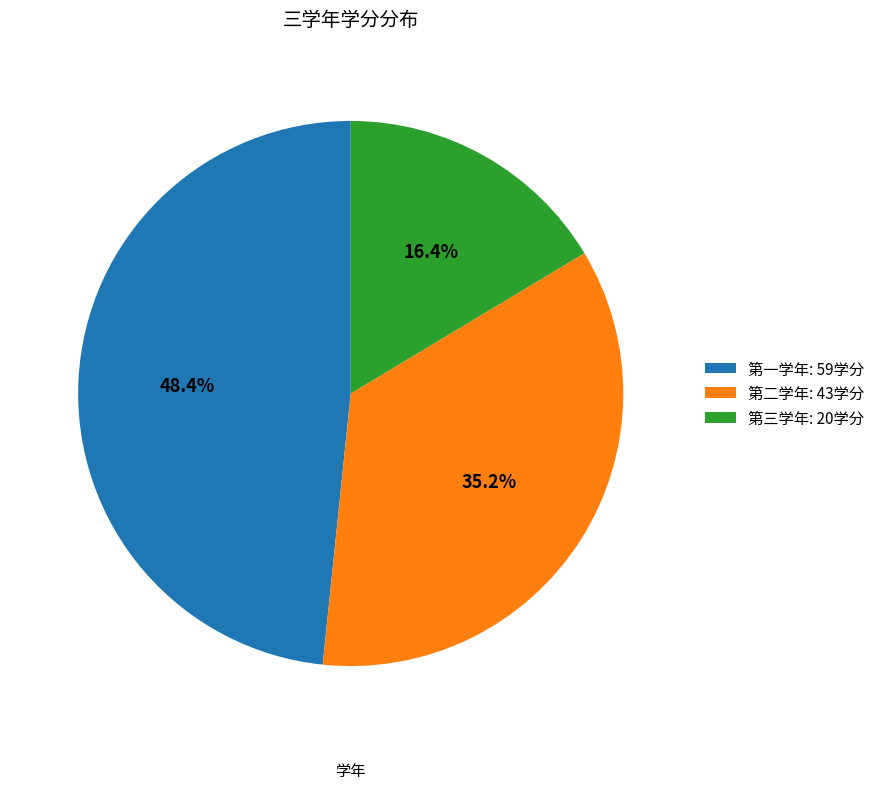

What portion of the pie excludes 第二学年?

64.8%